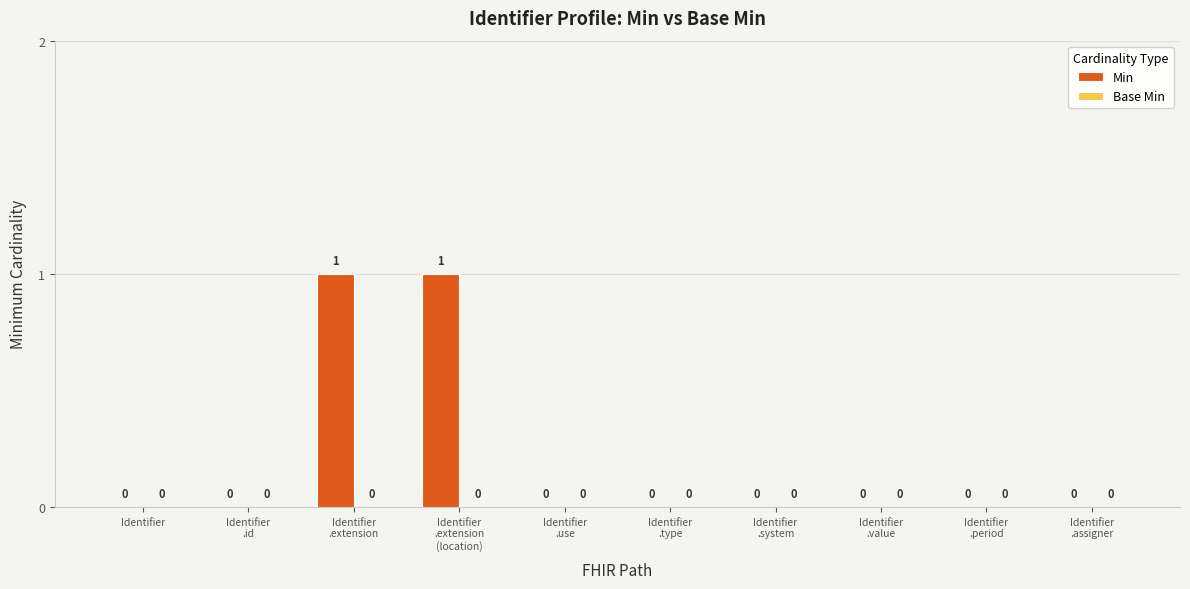

How many data points are above 0?

2